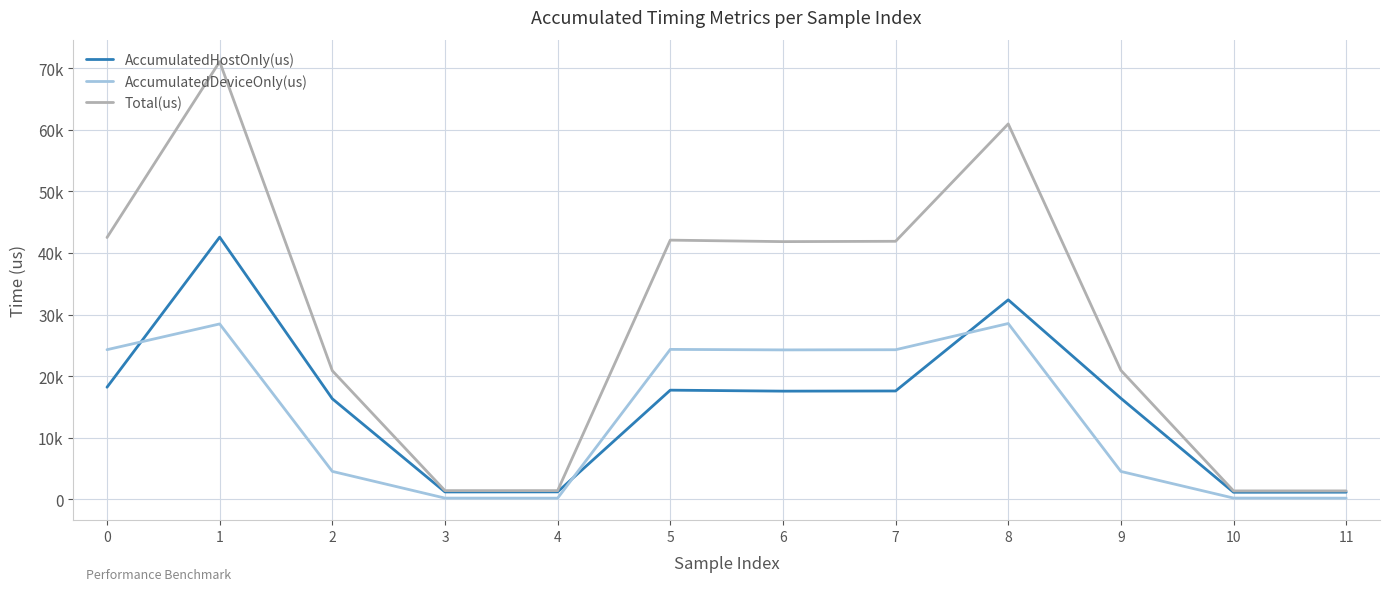

Which series has the largest range (max minus min)?

Total(us)